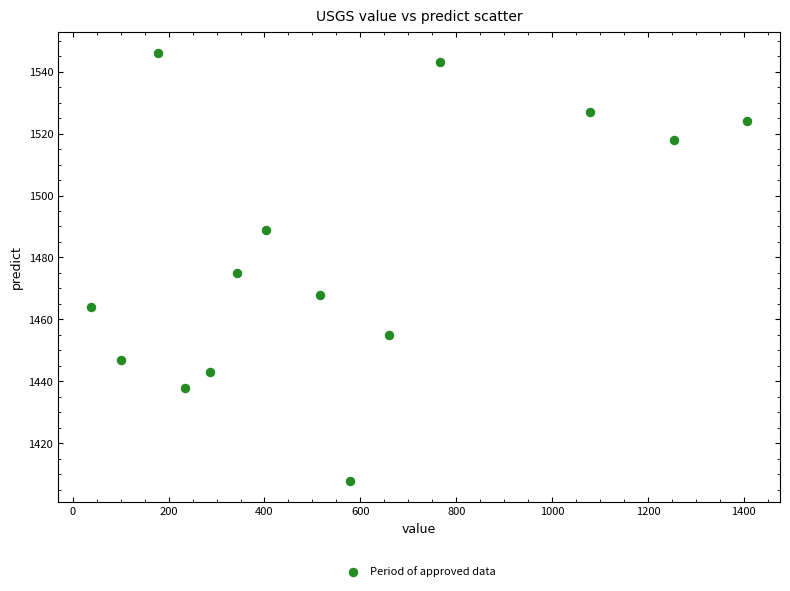

What is the range of Y values (max minus min)?

138